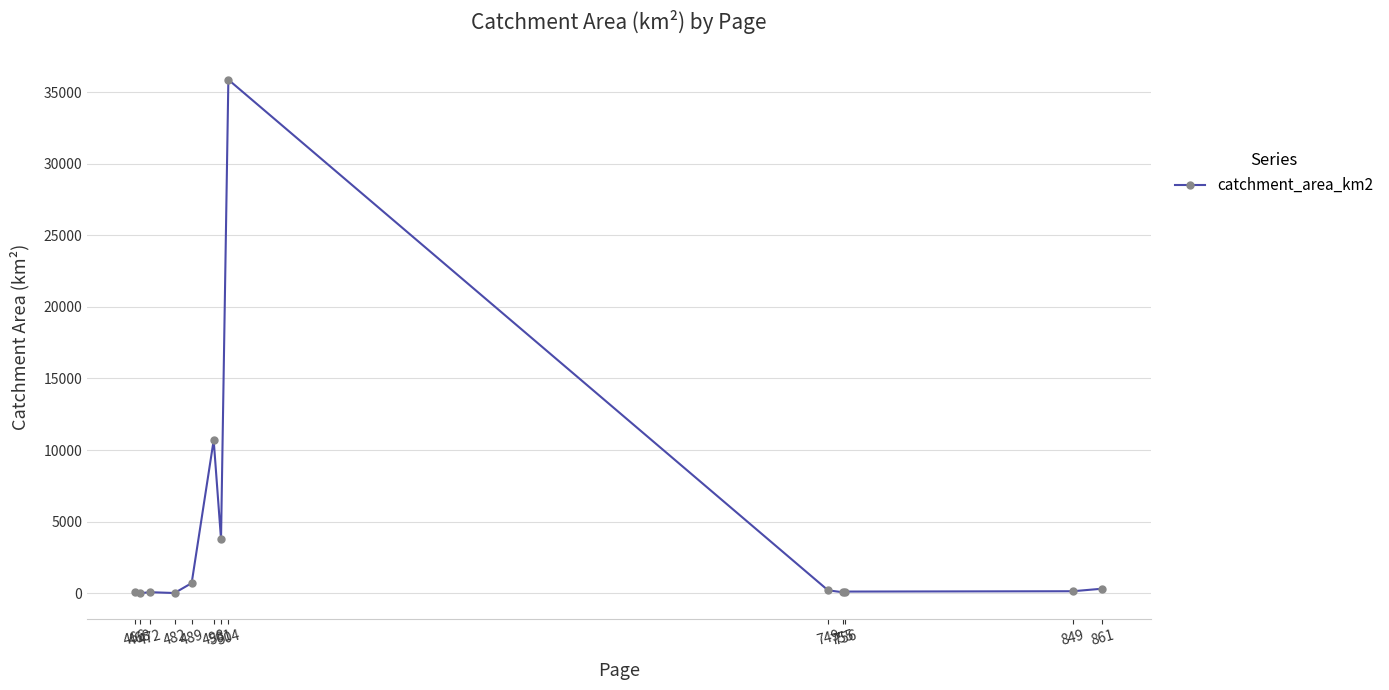

True or false: the data has more than 1 interior local peaks.

True